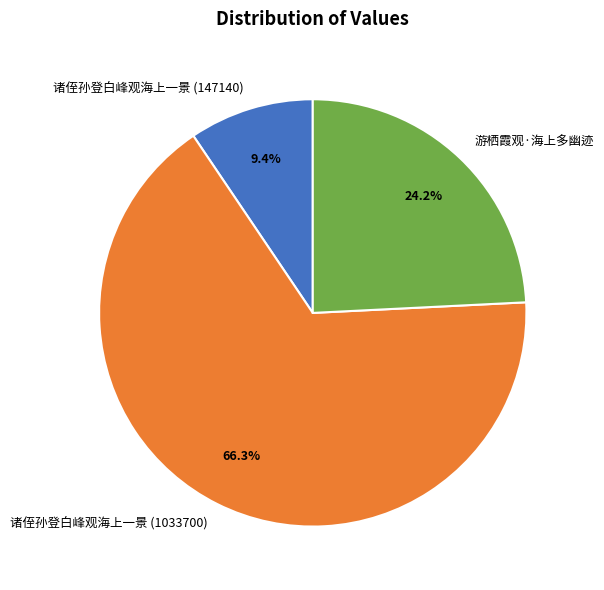

Which category has the biggest portion of the pie?

诸侄孙登白峰观海上一景 (1033700)